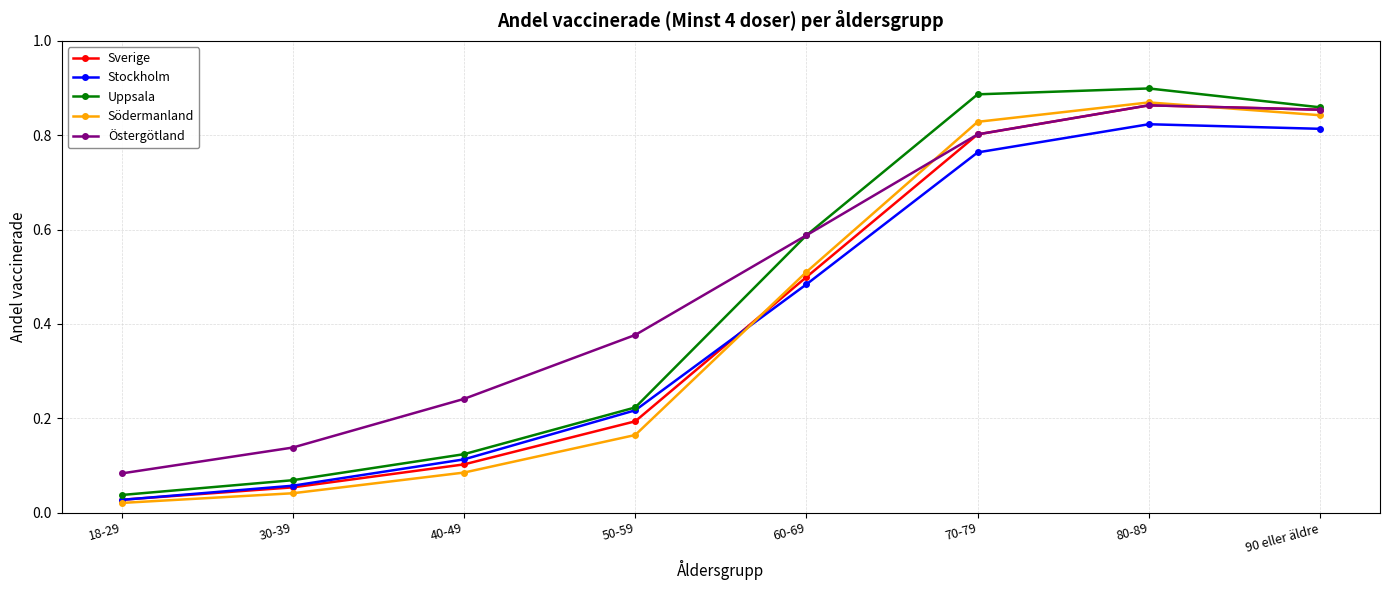

What is the label of the 3rd point from the left?

40-49